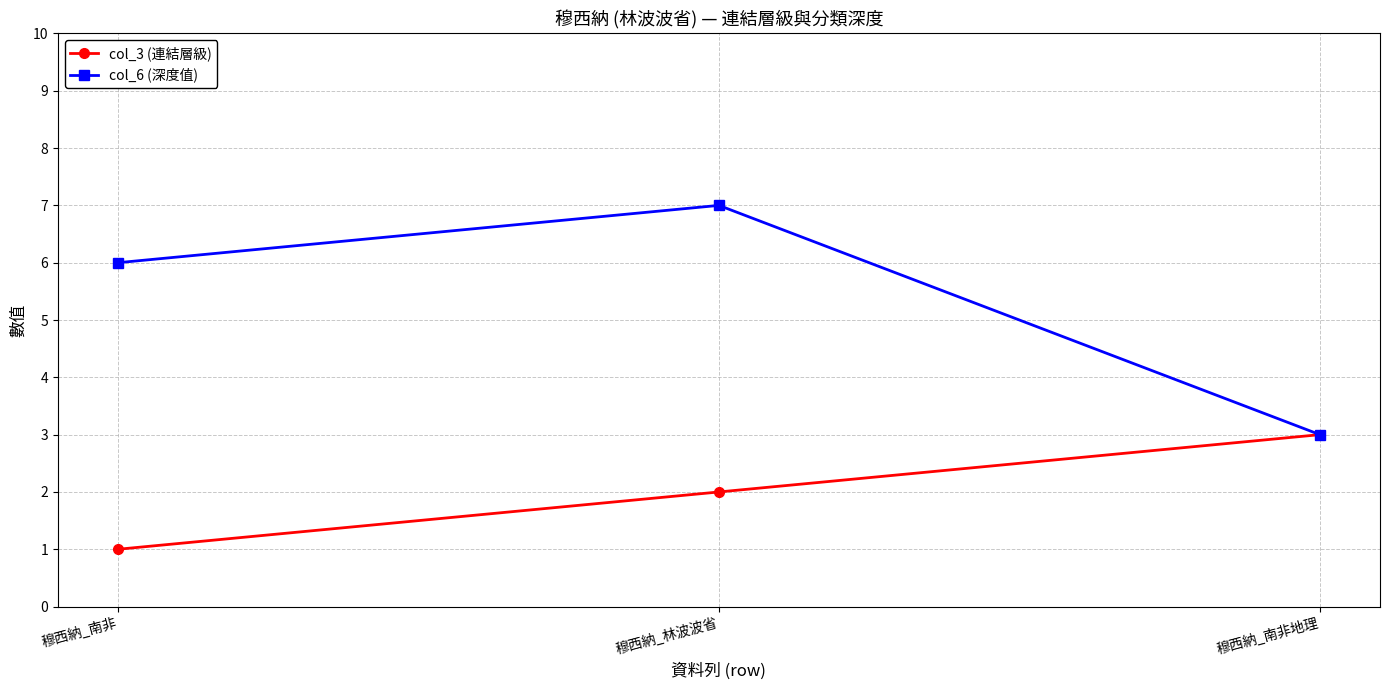

List the labels in order of col_3 (連結層級) value, largest first.

穆西納_南非地理, 穆西納_林波波省, 穆西納_南非